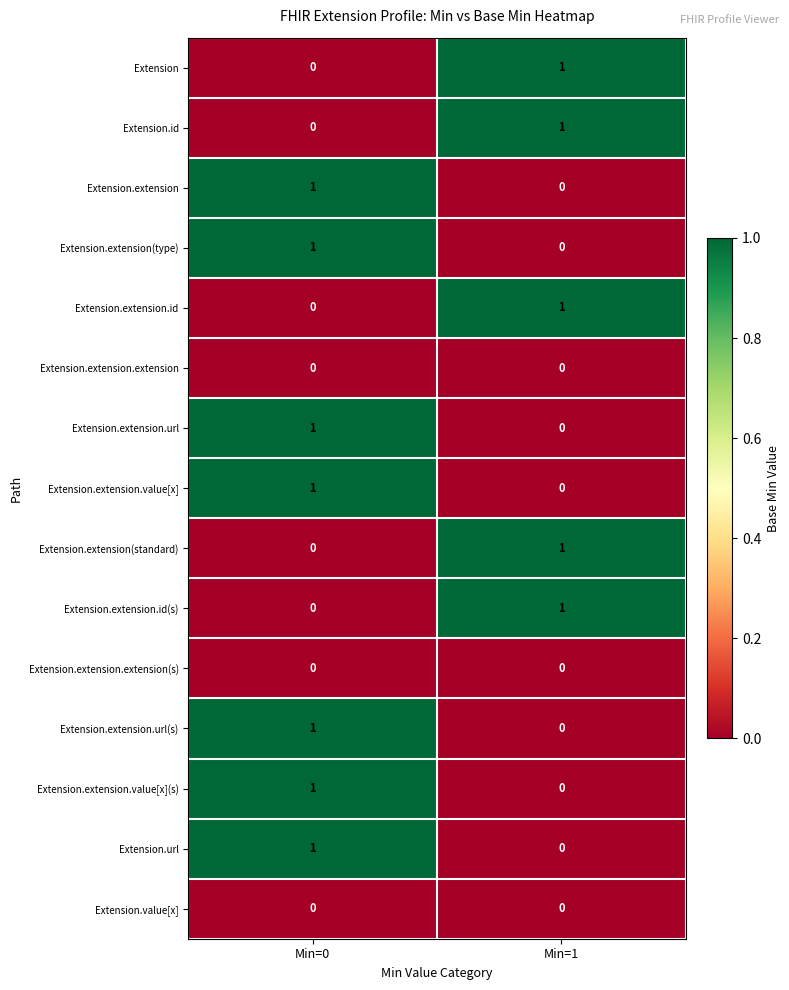

At which category is the sum across all series the highest?

Min=0